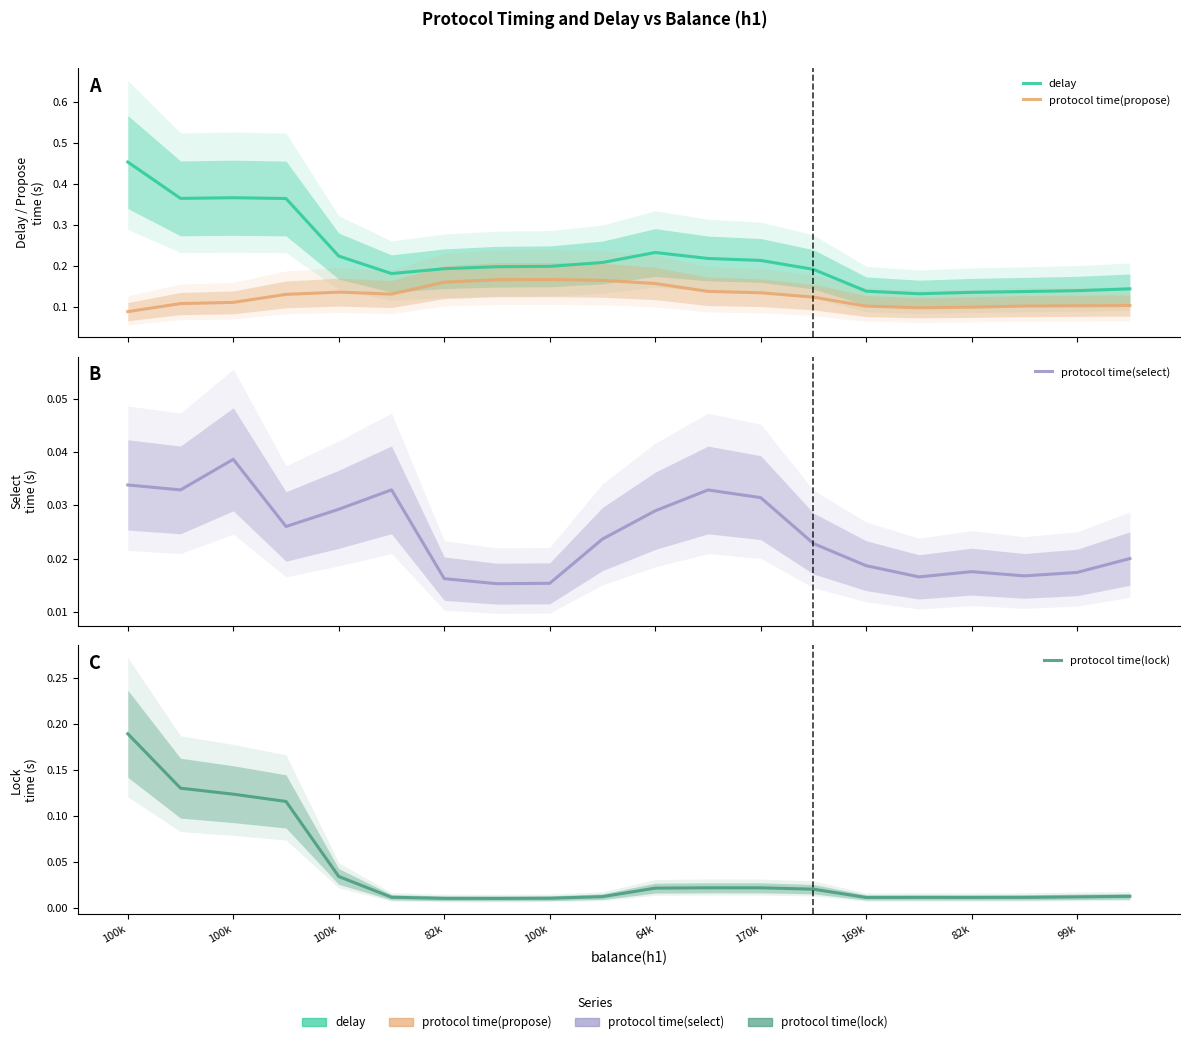

What is the label of the 19th point from the right?

100k